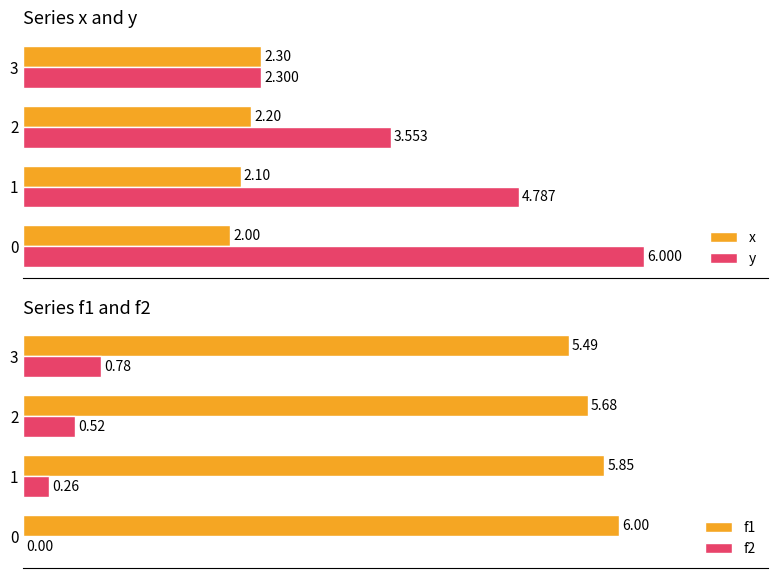

Rank the series at 0 from highest to lowest value.

y, f1, x, f2